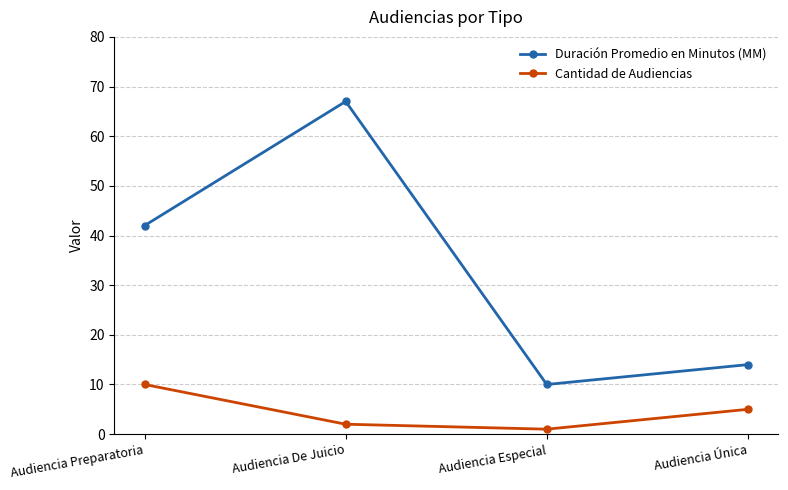

Count the number of categories in the chart.

4